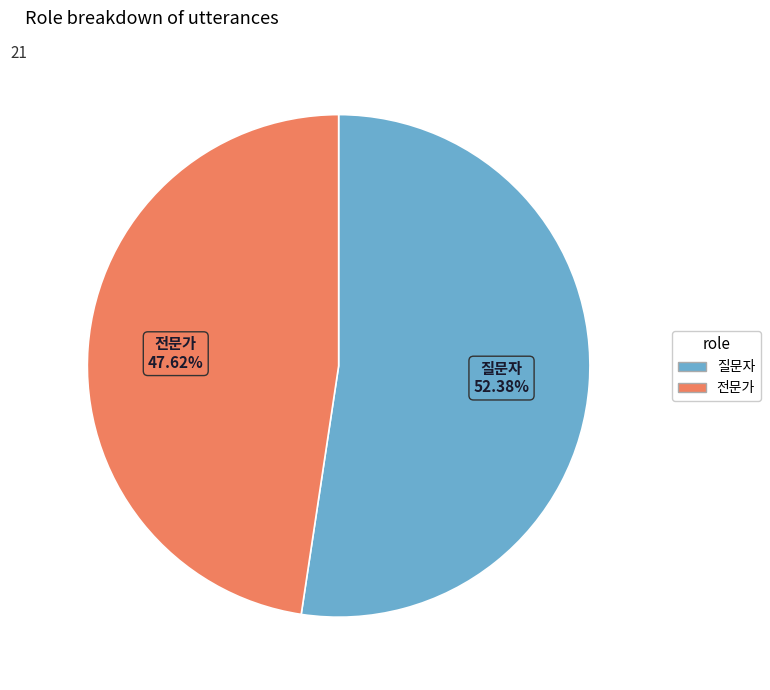

How many segments does this pie chart have?

2